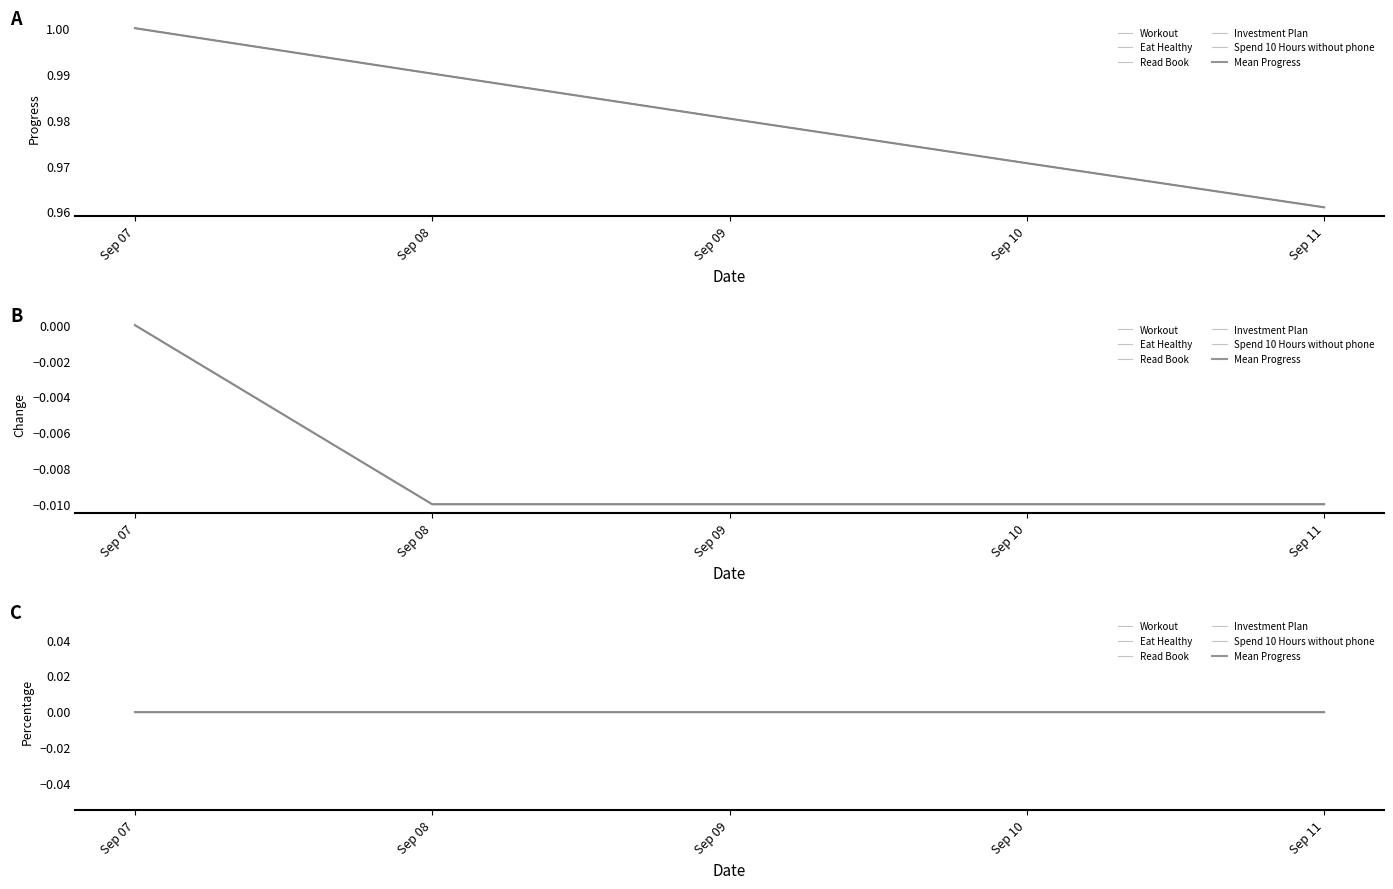

The Investment Plan series shows 1.3 at Sep 11. True or false?

False